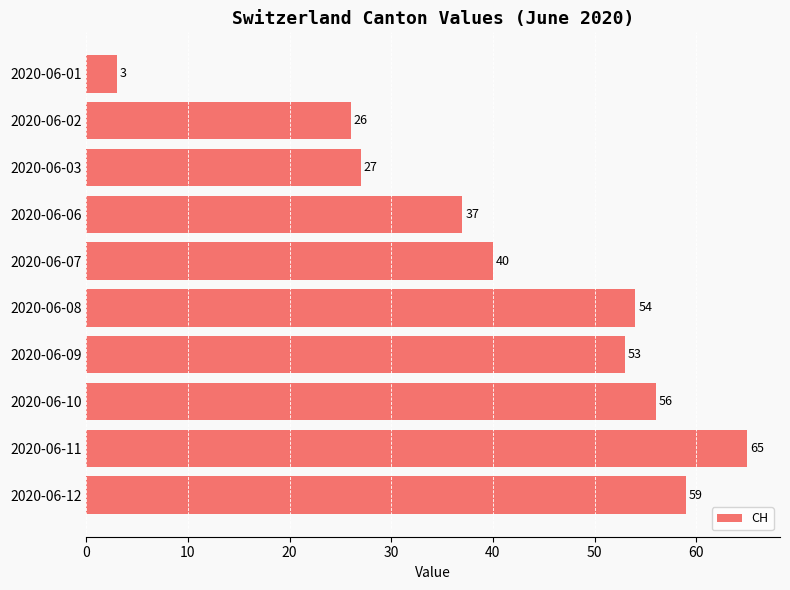

How many series are shown in this chart?

1